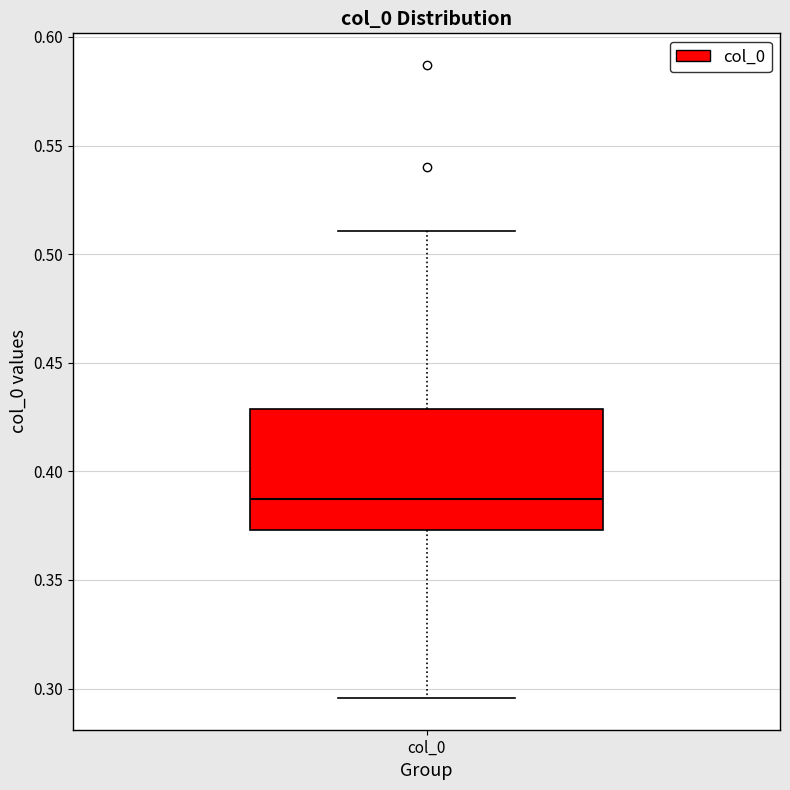

Read this box plot against the y-axis: the position of the median line, the range covered by the box, and the ends of both whiskers. The values are not printed on the chart, so give them approximately, as read against the axis.

median 0.385, box 0.375 to 0.430, whiskers 0.295 to 0.510